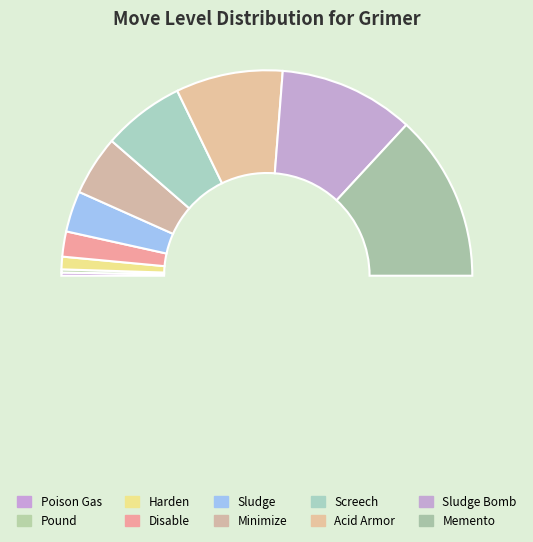

Which category has the biggest portion of the pie?

Memento